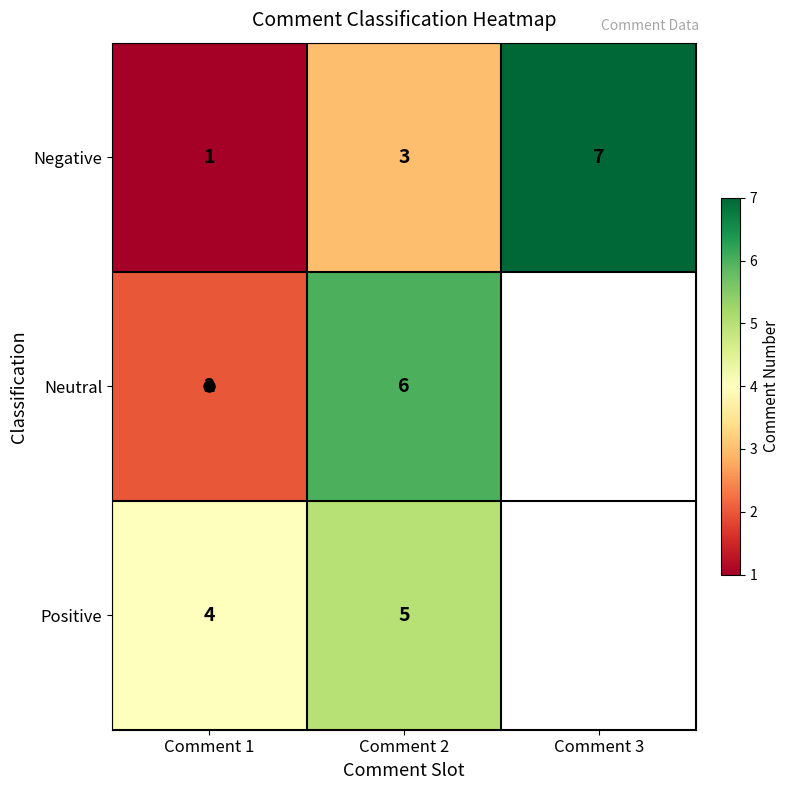

The value of Neutral at Comment 1 is 1.3. True or false?

False